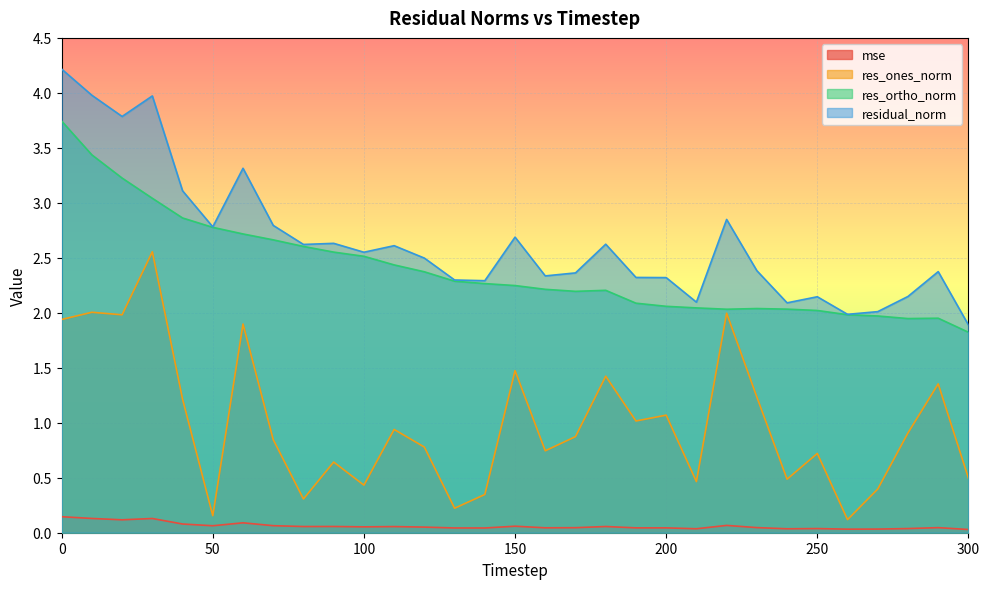

Rank the categories by mse value from lowest to highest.

300, 260, 270, 240, 210, 250, 280, 140, 130, 200, 190, 160, 170, 290, 230, 120, 100, 110, 80, 180, 90, 150, 50, 70, 220, 40, 60, 20, 30, 10, 0